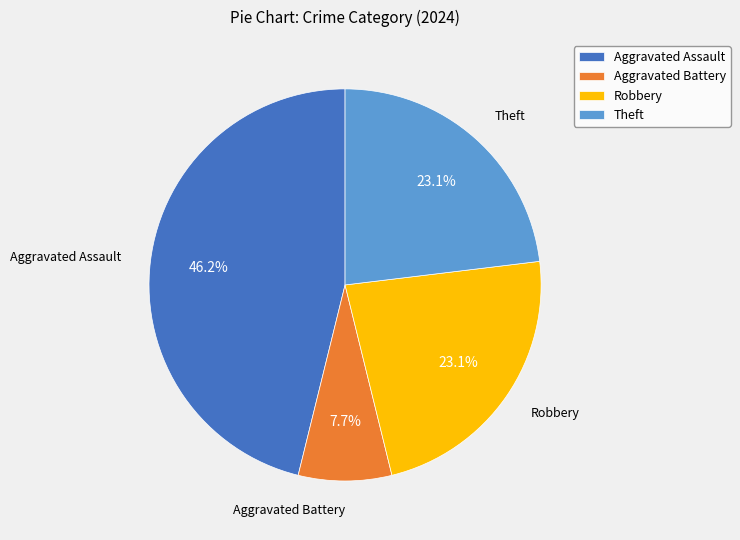

Which category has the biggest portion of the pie?

Aggravated Assault